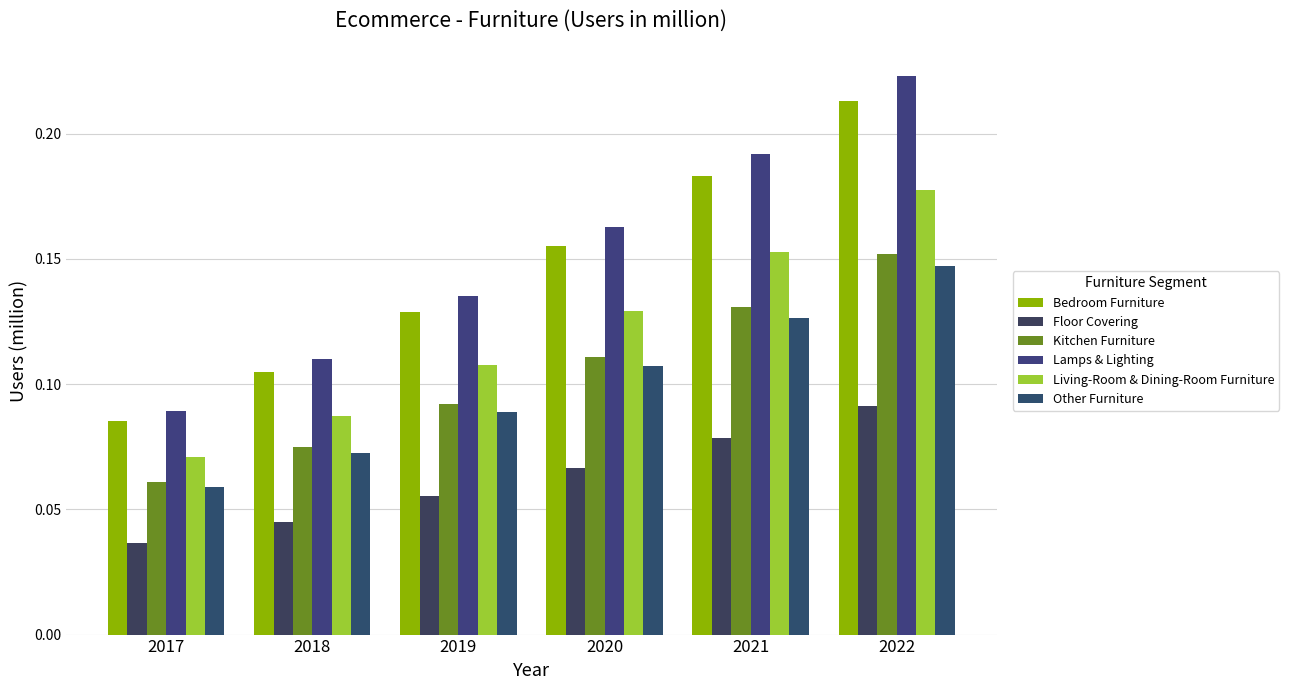

Which category has the highest value across all series?

2022